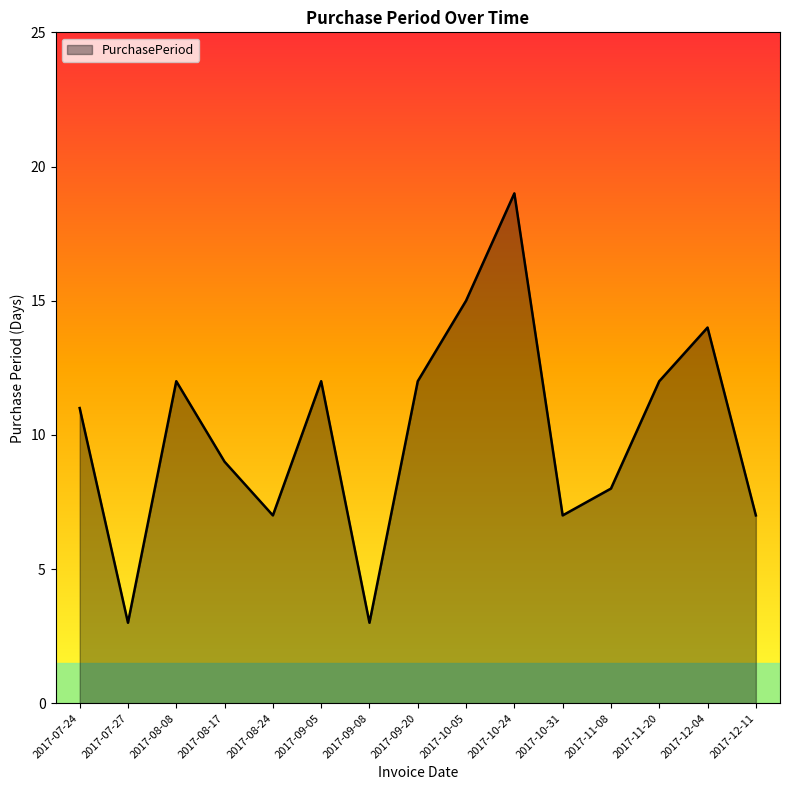

What position from the right is 2017-08-24?

11